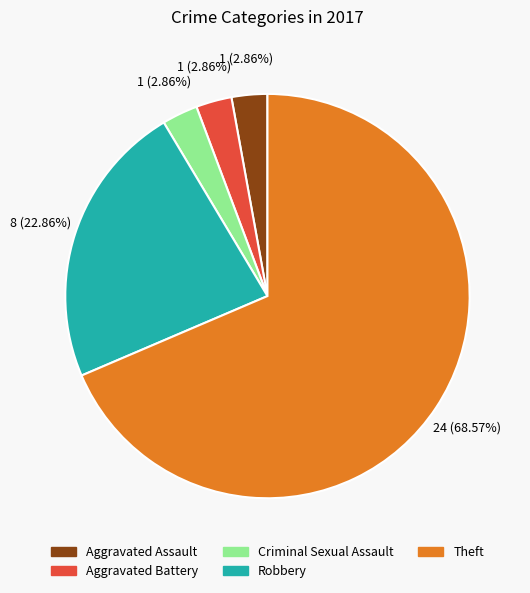

Which category has the biggest portion of the pie?

Theft